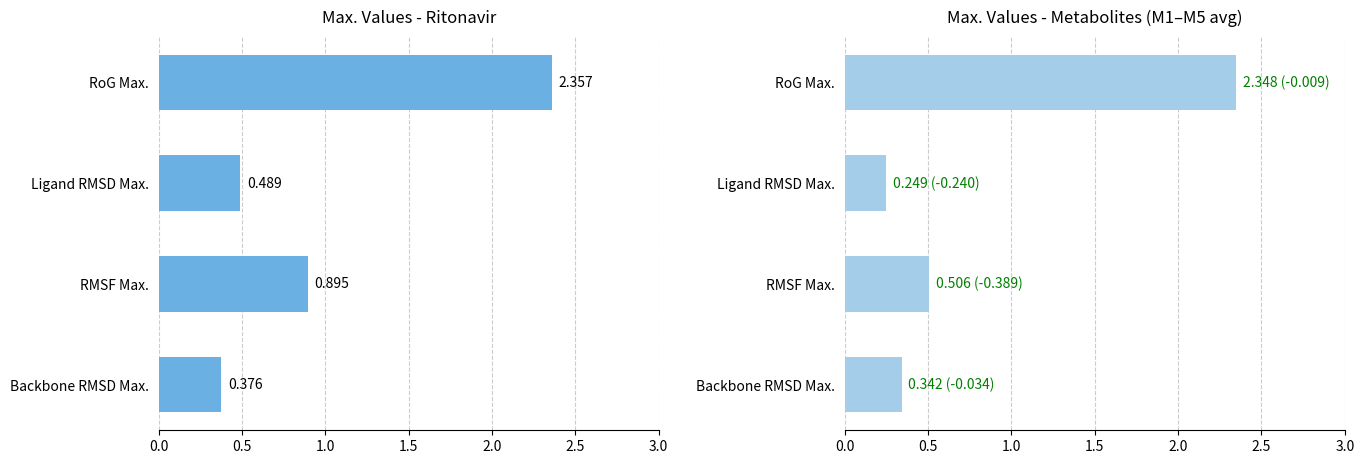

Which has a higher value, RoG Max. or RMSF Max.?

RoG Max.